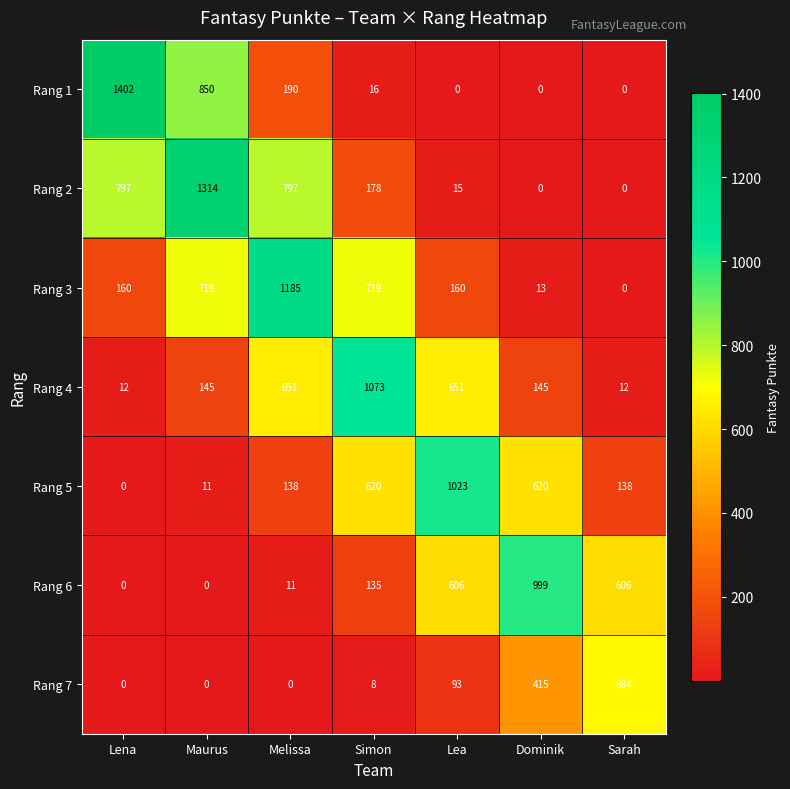

Rank the series by their maximum value, from highest to lowest.

Rang 1, Rang 2, Rang 3, Rang 4, Rang 5, Rang 6, Rang 7